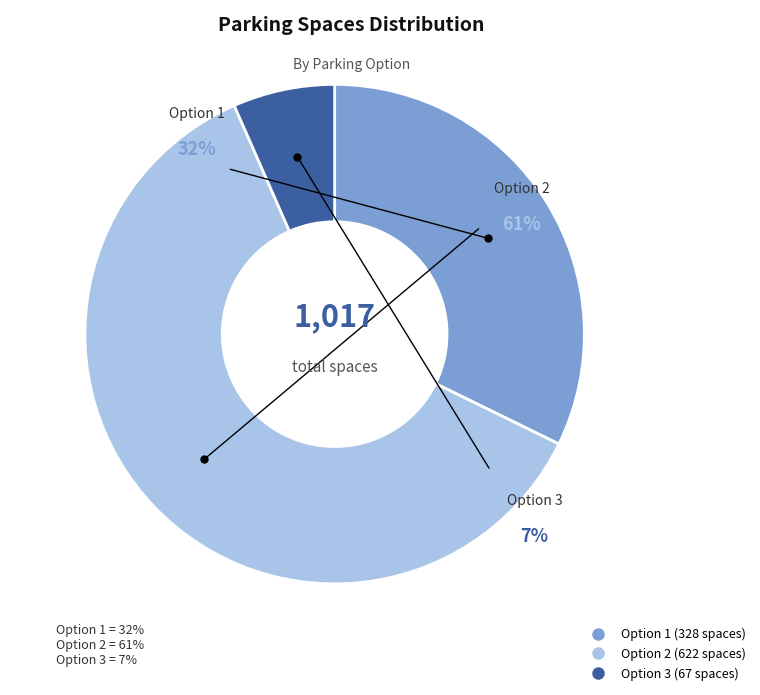

What is the change in value from Option 2 to Option 3?

-555